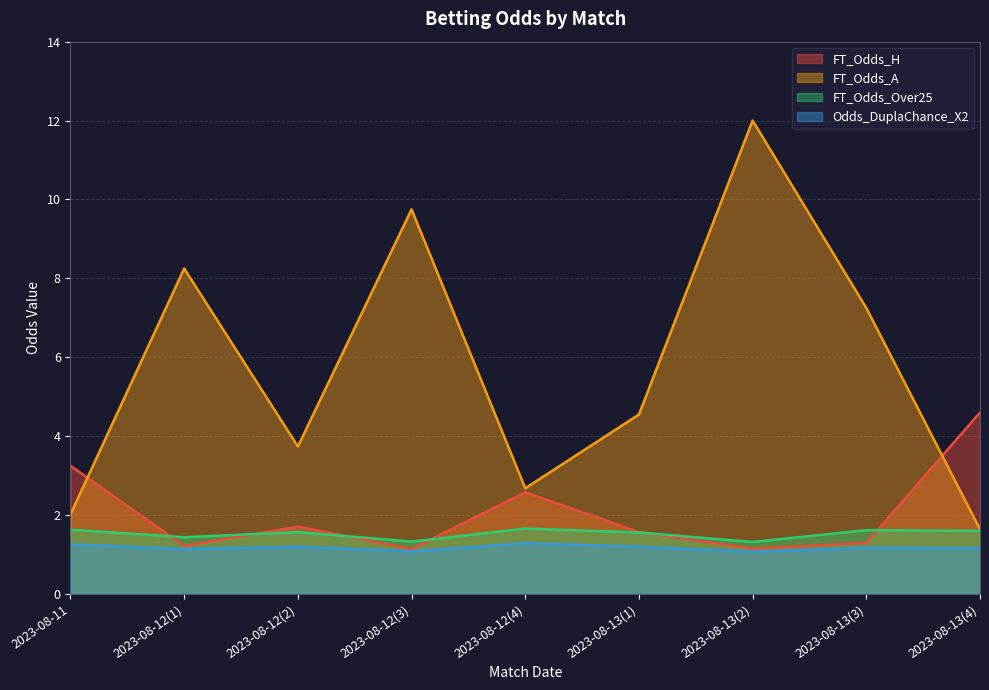

Where is the first local minimum for Odds_DuplaChance_X2?

2023-08-12(1)